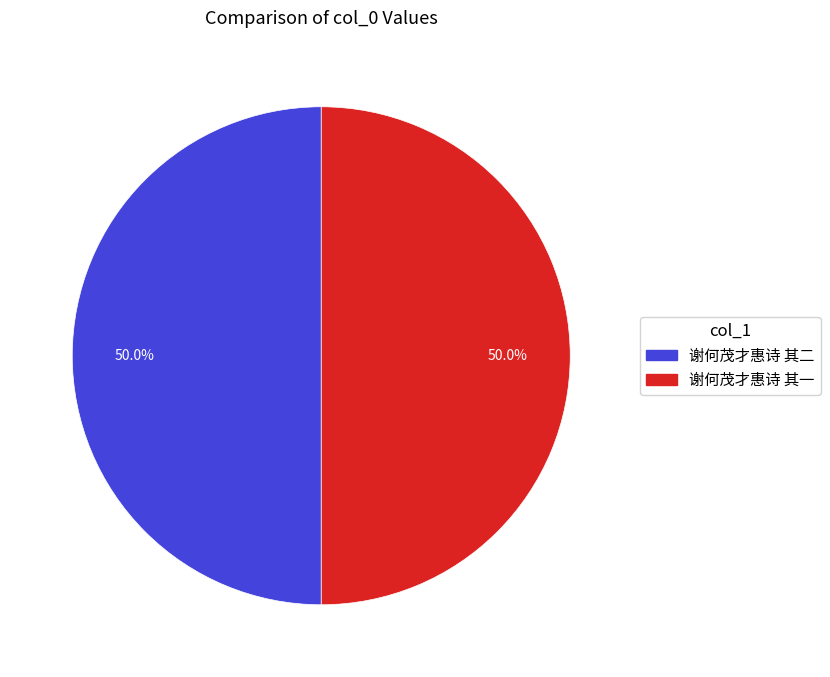

The 谢何茂才惠诗 其二 slice represents 55% of the pie. True or false?

False